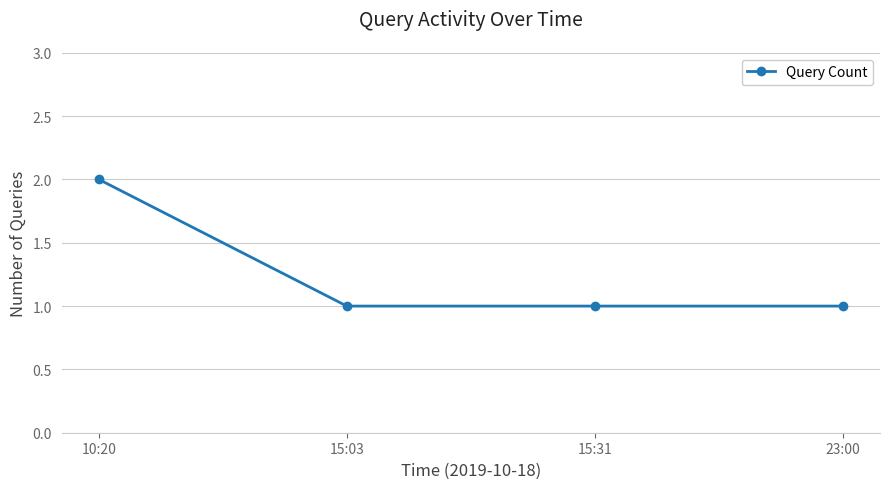

Count the values in the range 1 to 2.

4